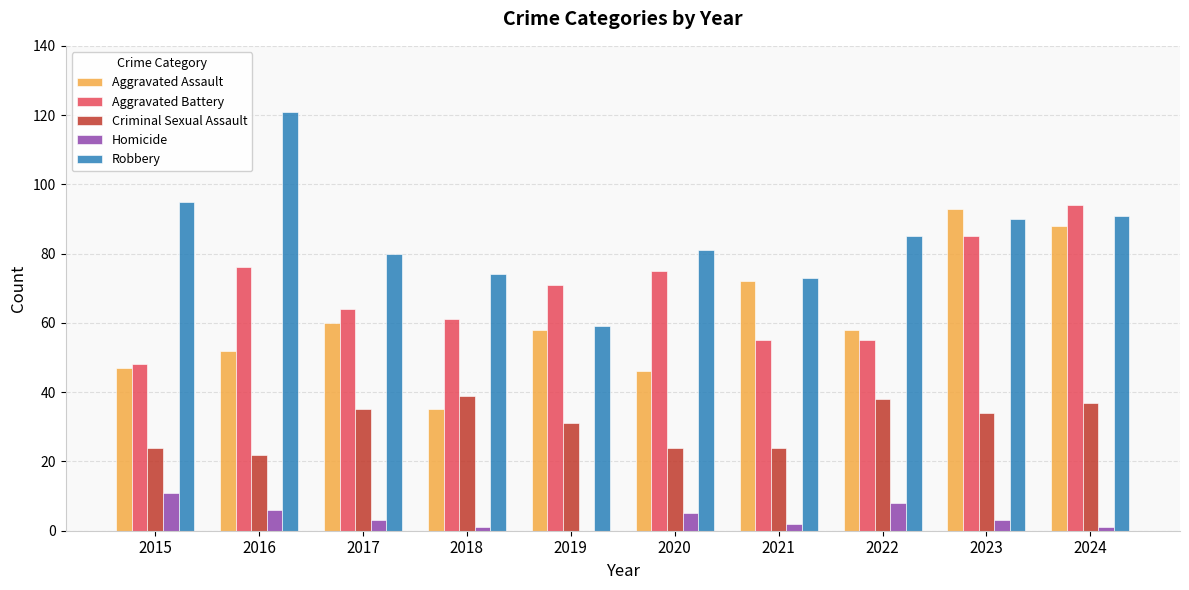

Where is Criminal Sexual Assault nearest to the value 30?

2019